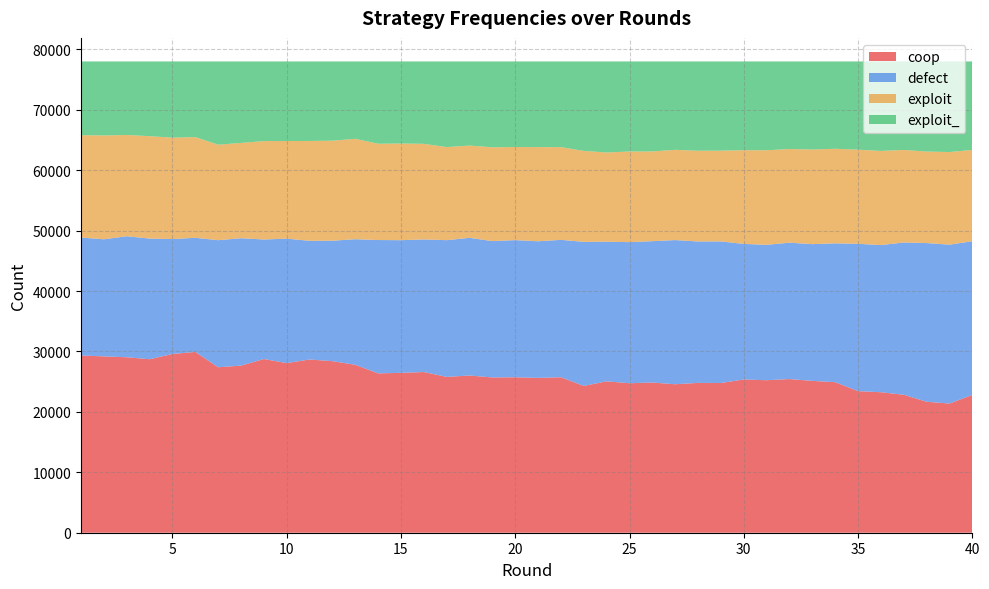

Reading left to right, transcribe all the data shown in this chart.

coop: 1=29331	2=29188	3=29041	4=28715	5=29580	6=29927	7=27391	8=27656	9=28749	10=28077	11=28670	12=28396	13=27794	14=26375	15=26464	16=26596	17=25794	18=26019	19=25699	20=25728	21=25627	22=25730	23=24297	24=25058	25=24742	26=24856	27=24574	28=24799	29=24782	30=25362	31=25241	32=25431	33=25132	34=24917	35=23432	36=23253	37=22836	38=21679	39=21381	40=22809
defect: 1=19525	2=19380	3=20031	4=19965	5=19027	6=18882	7=21026	8=21086	9=19782	10=20593	11=19644	12=19933	13=20785	14=22067	15=21955	16=21946	17=22626	18=22788	19=22566	20=22699	21=22613	22=22741	23=23844	24=23111	25=23352	26=23398	27=23860	28=23408	29=23432	30=22438	31=22407	32=22573	33=22633	34=22977	35=24386	36=24355	37=25200	38=26263	39=26294	40=25442
exploit: 1=16939	2=17182	3=16761	4=16952	5=16782	6=16669	7=15804	8=15771	9=16289	10=16159	11=16527	12=16554	13=16618	14=15934	15=15996	16=15826	17=15408	18=15270	19=15529	20=15408	21=15581	22=15348	23=15055	24=14764	25=15003	26=14853	27=14938	28=15010	29=15020	30=15508	31=15655	32=15499	33=15663	34=15654	35=15579	36=15581	37=15319	38=15144	39=15332	40=15103
exploit_: 1=12205	2=12250	3=12167	4=12368	5=12611	6=12522	7=13779	8=13487	9=13180	10=13171	11=13159	12=13117	13=12803	14=13624	15=13585	16=13632	17=14172	18=13923	19=14206	20=14165	21=14179	22=14181	23=14804	24=15067	25=14903	26=14893	27=14628	28=14783	29=14766	30=14692	31=14697	32=14497	33=14572	34=14452	35=14603	36=14811	37=14645	38=14914	39=14993	40=14646